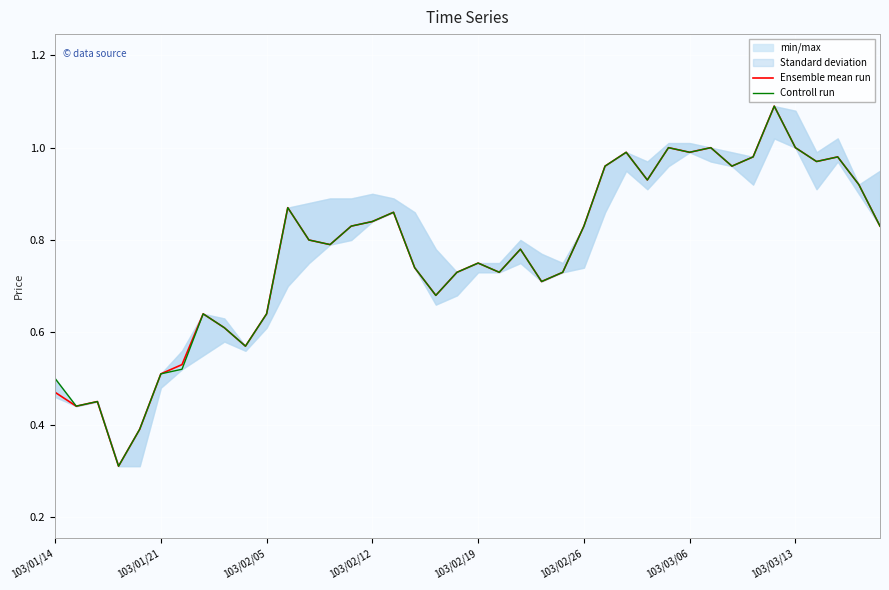

At which category is the sum across all series the highest?

34